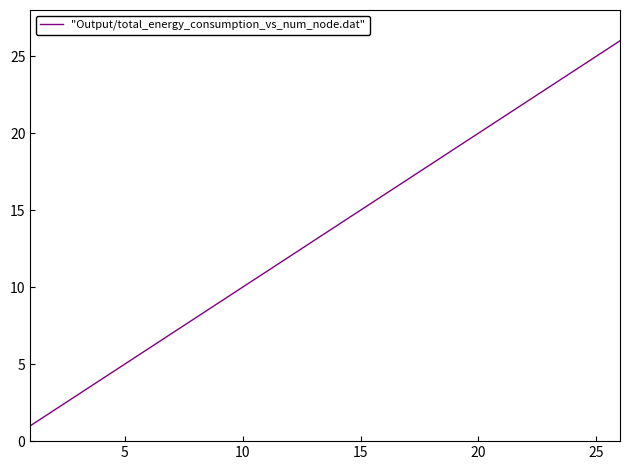

What is the maximum value shown in the chart?

26